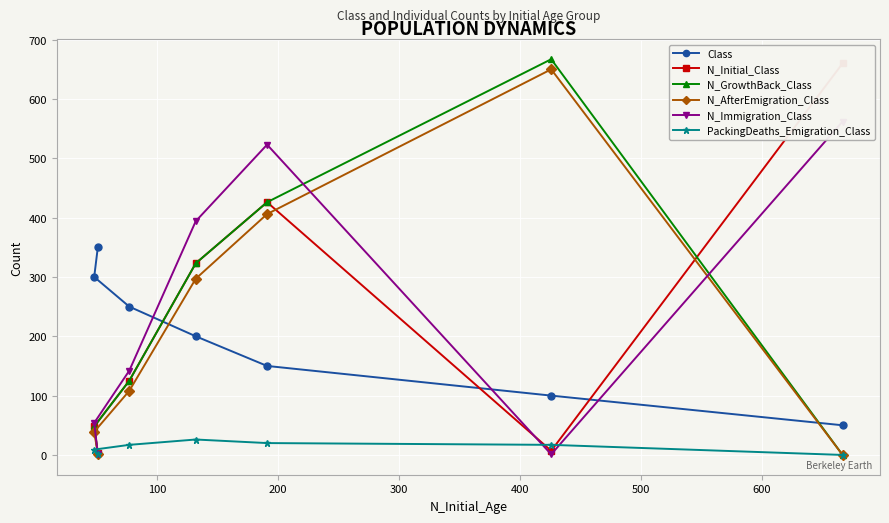

How many values in the N_AfterEmigration_Class series are below 108?

3